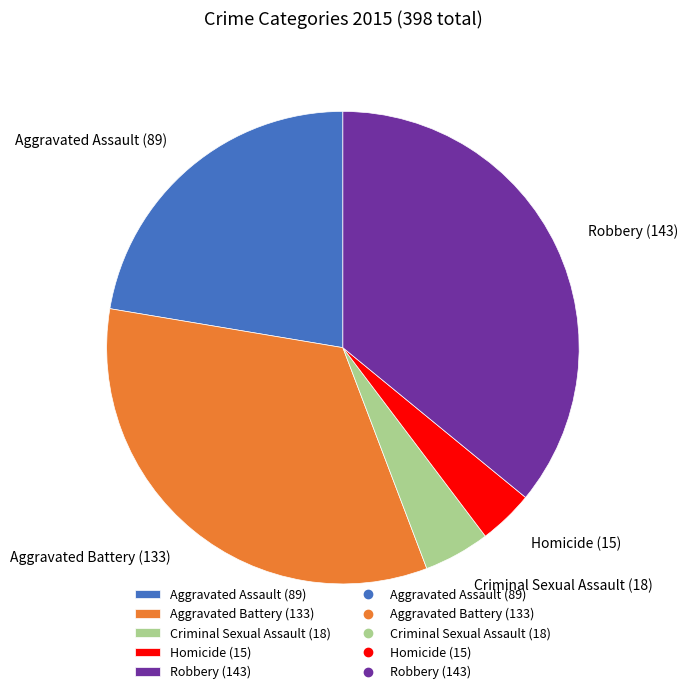

Between Aggravated Battery and Robbery, which is larger?

Robbery